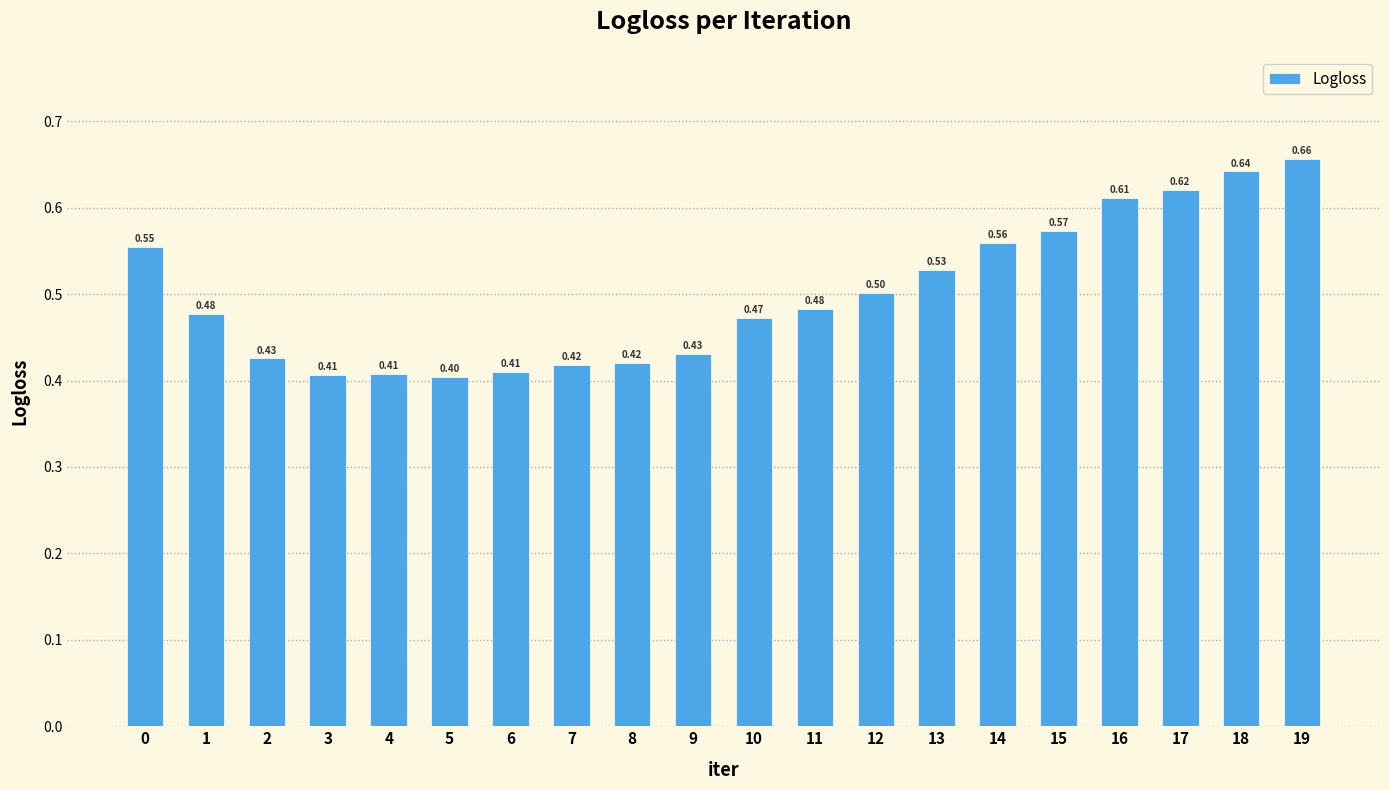

Between 10 and 8, which is larger?

10